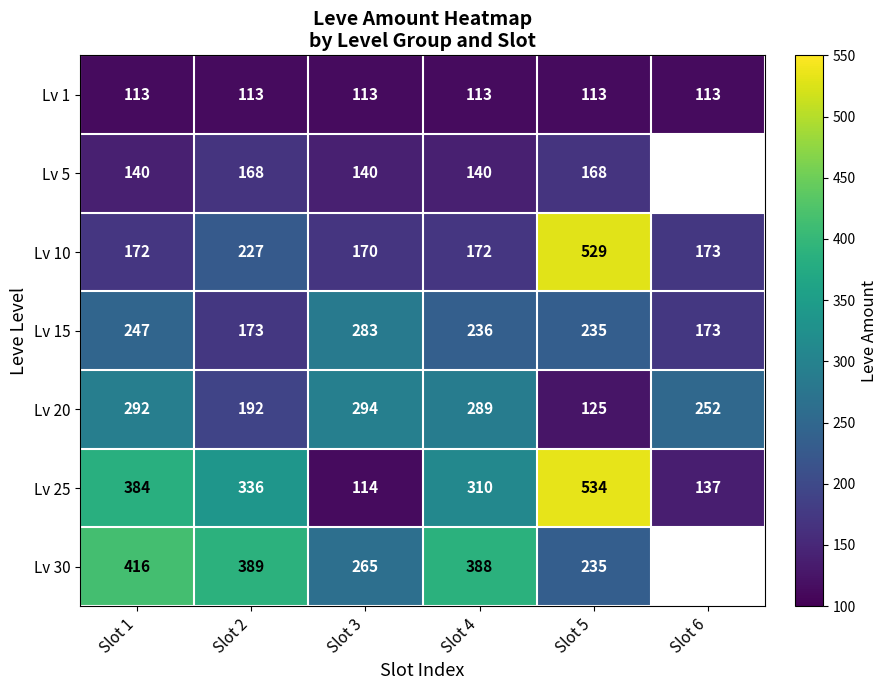

Which series changed the most between Slot 1 and Slot 5?

Lv 10